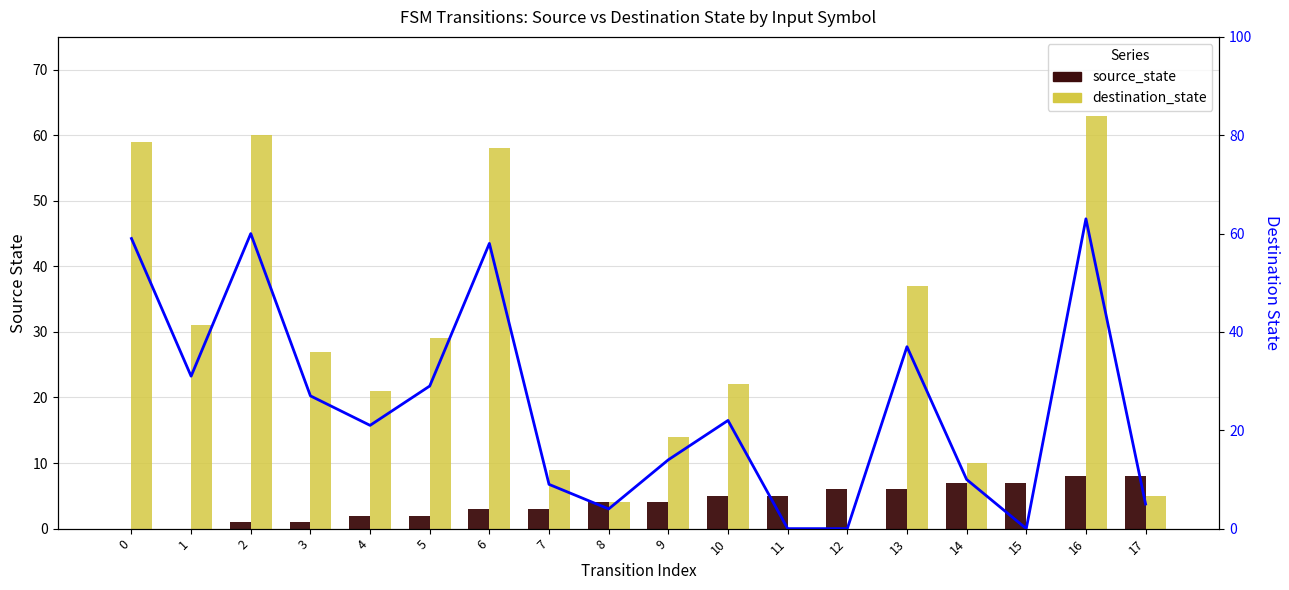

What is the average value of the destination_state (line) series?

25